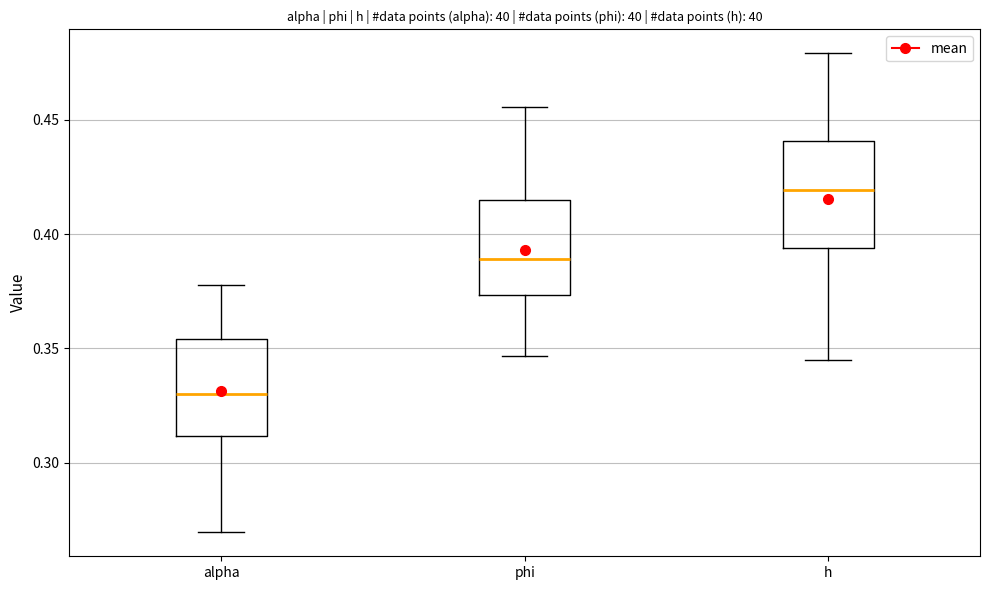

Reading left to right, transcribe this box plot: for each box, give where its median line is, the range the box spans, and where its two whiskers end, as read against the y-axis. The values are not printed on the chart, so give them approximately, as read against the axis.

alpha: median 0.330, box 0.310 to 0.355, whiskers 0.270 to 0.380
phi: median 0.390, box 0.375 to 0.415, whiskers 0.345 to 0.455
h: median 0.420, box 0.395 to 0.440, whiskers 0.345 to 0.480